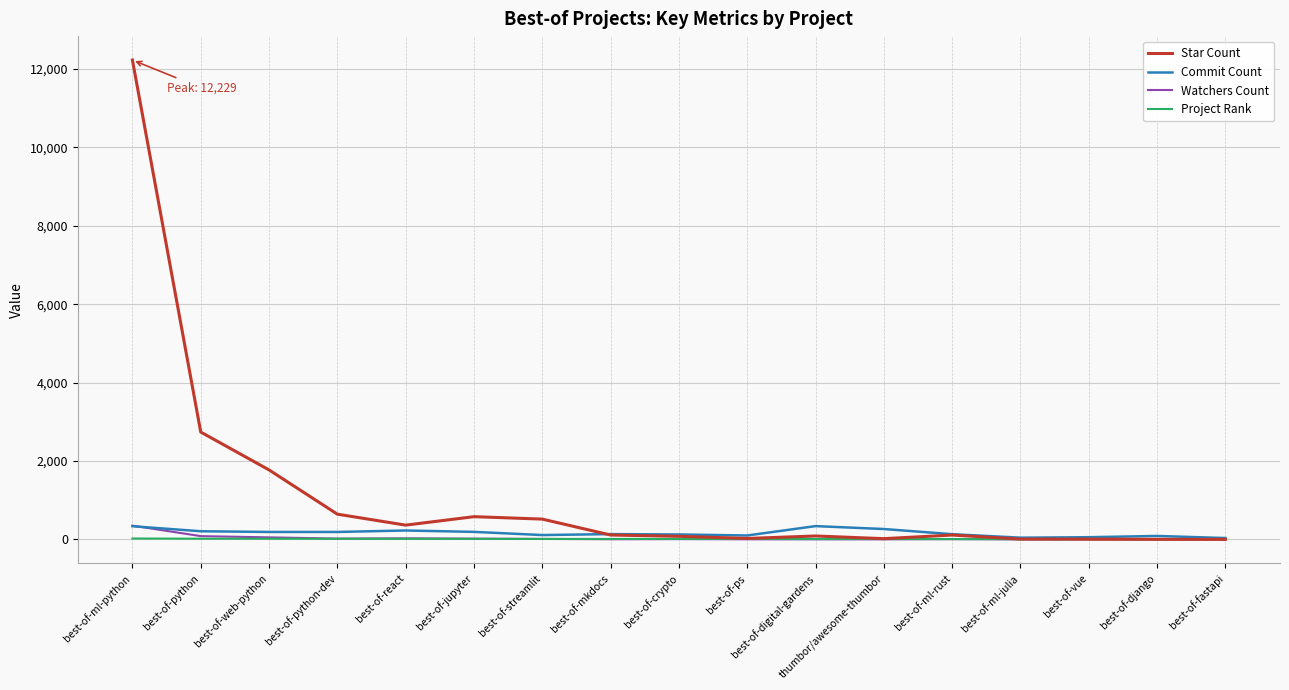

What is the difference between the maximum and minimum values in the Project Rank series?

19